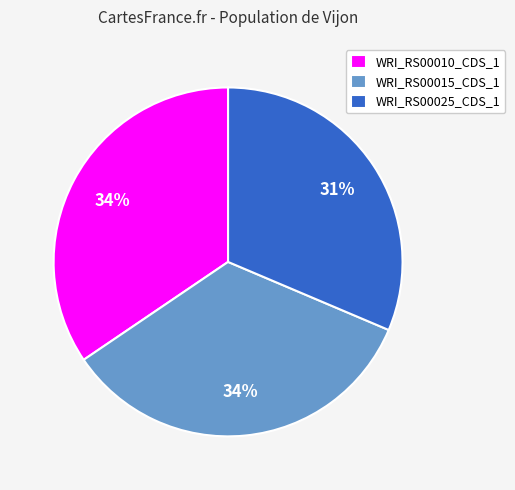

To the nearest percent, what percentage of the pie is WRI_RS00015_CDS_1?

34%